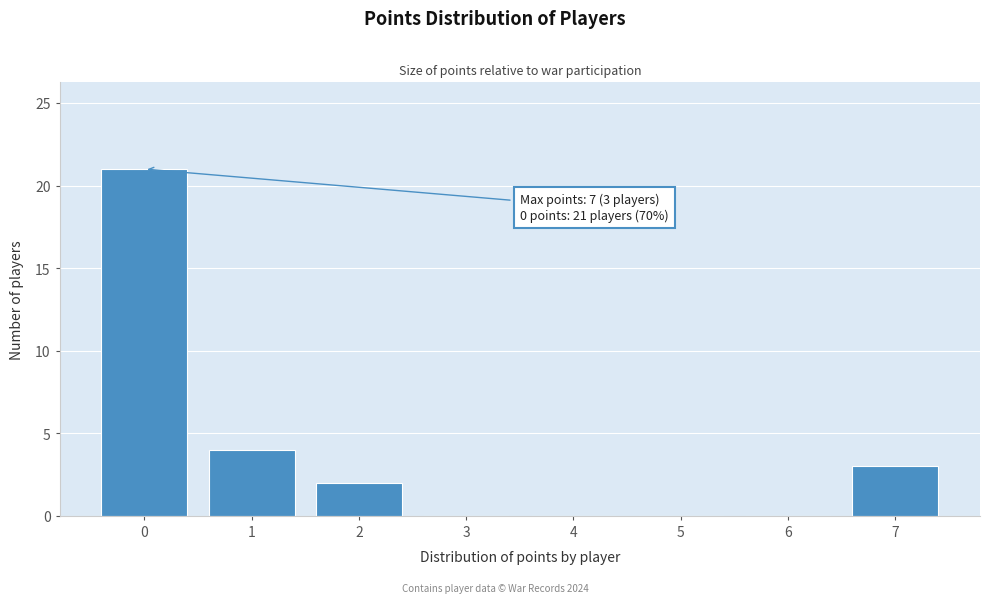

Over which range of the x-axis is the bar tallest?

-0.5 to 0.5